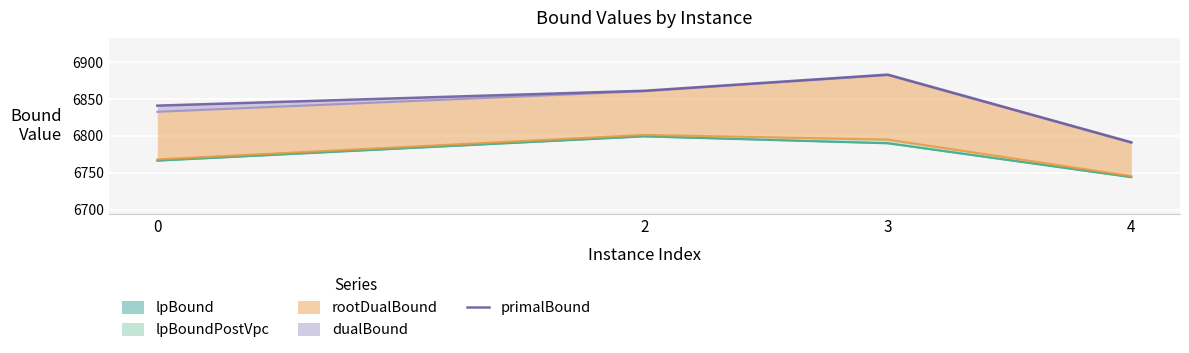

Approximately how many times larger is the value at 2 compared to 3?

1.0